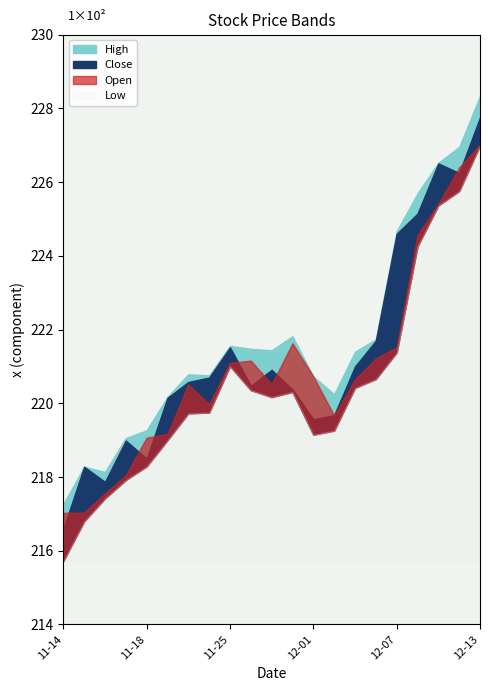

Between 2016-12-05 and 2016-12-06, which series saw the biggest shift?

Close